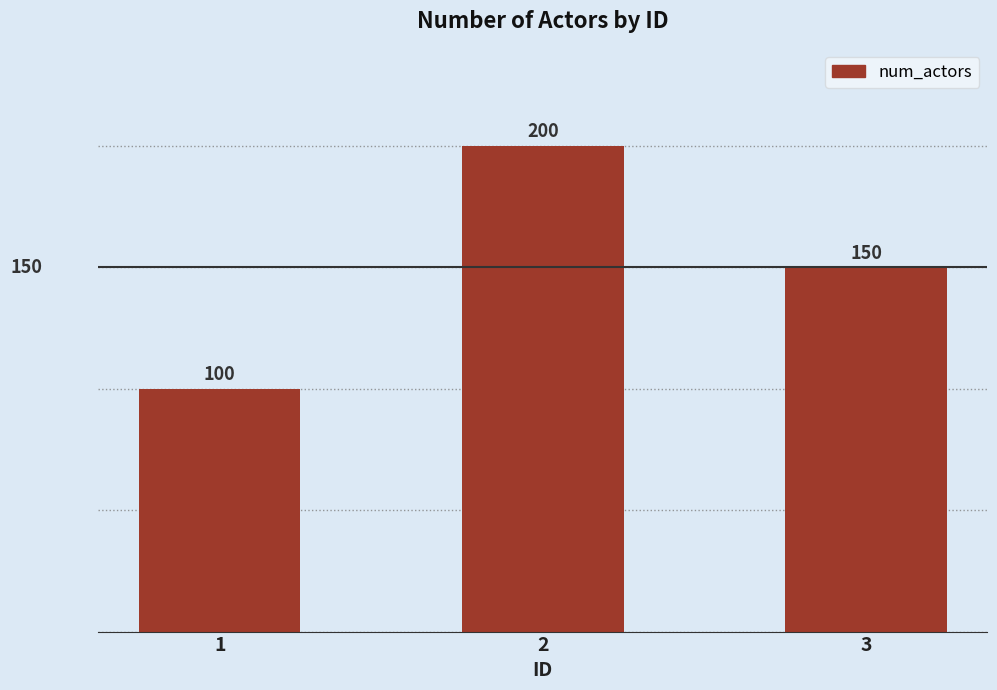

What is the value of the 1st bar from the left?

100